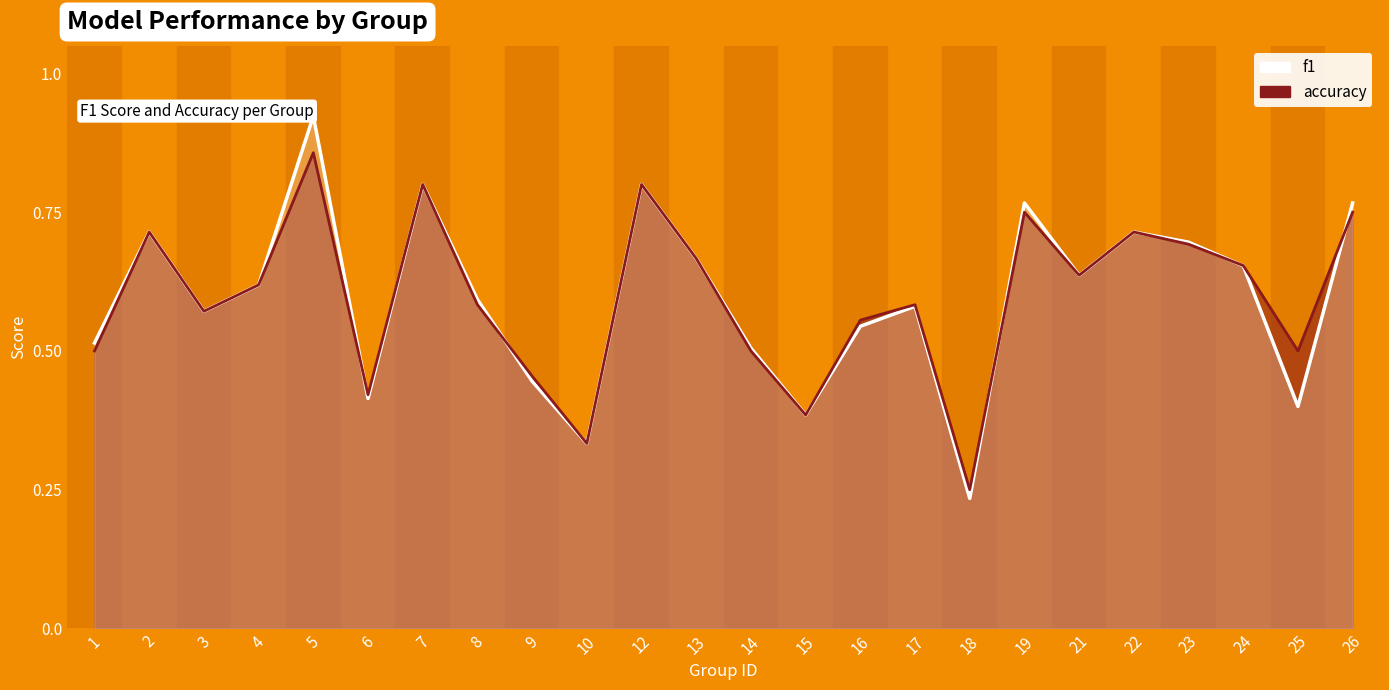

What are all the series names shown in the legend?

f1, accuracy